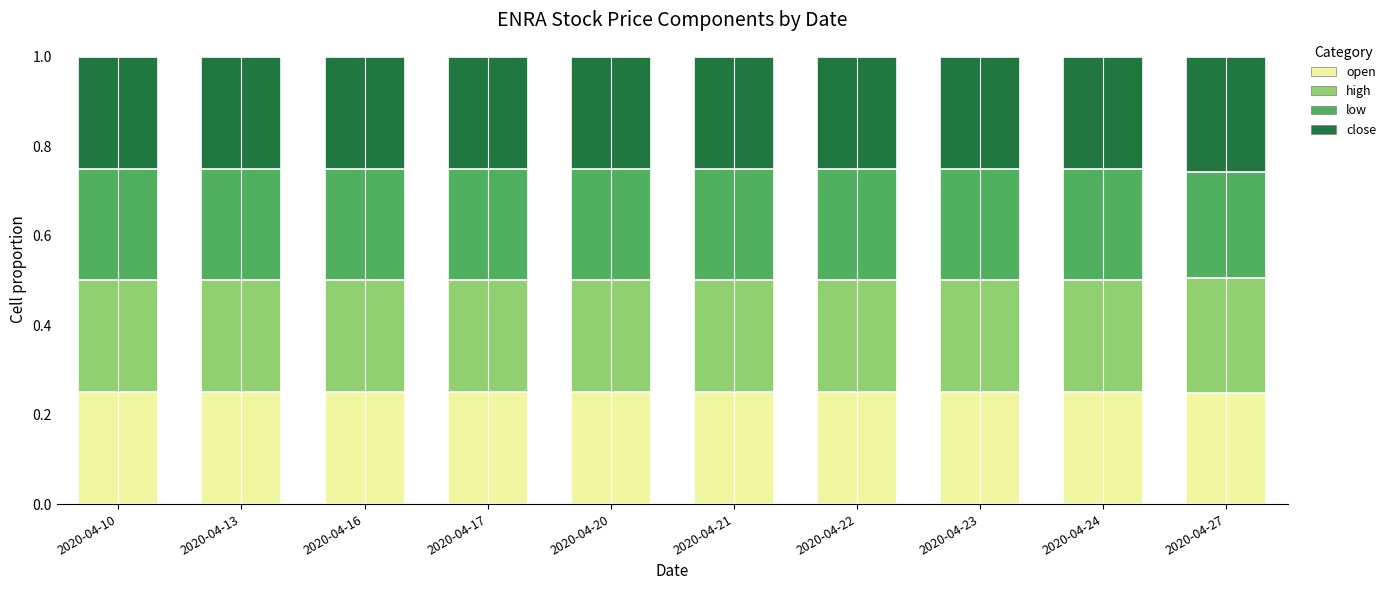

The value of open at 2020-04-20 is 0.4. True or false?

False